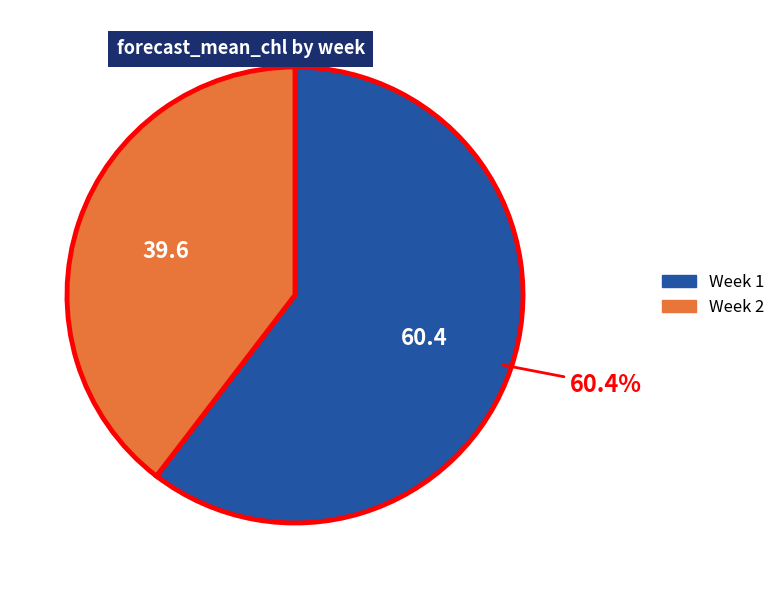

Count the number of slices in the pie.

2